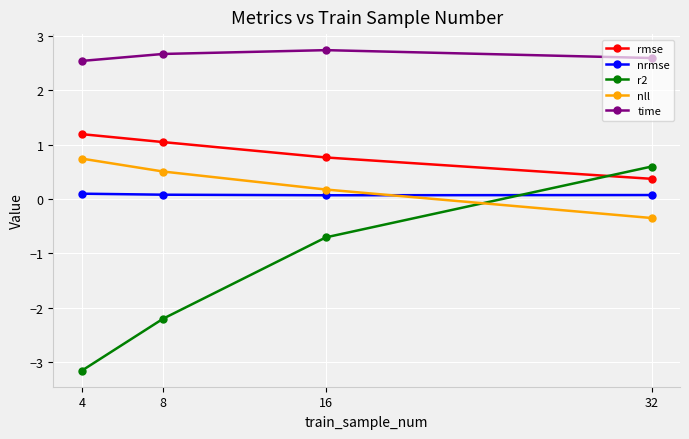

What are all the series names shown in the legend?

rmse, nrmse, r2, nll, time